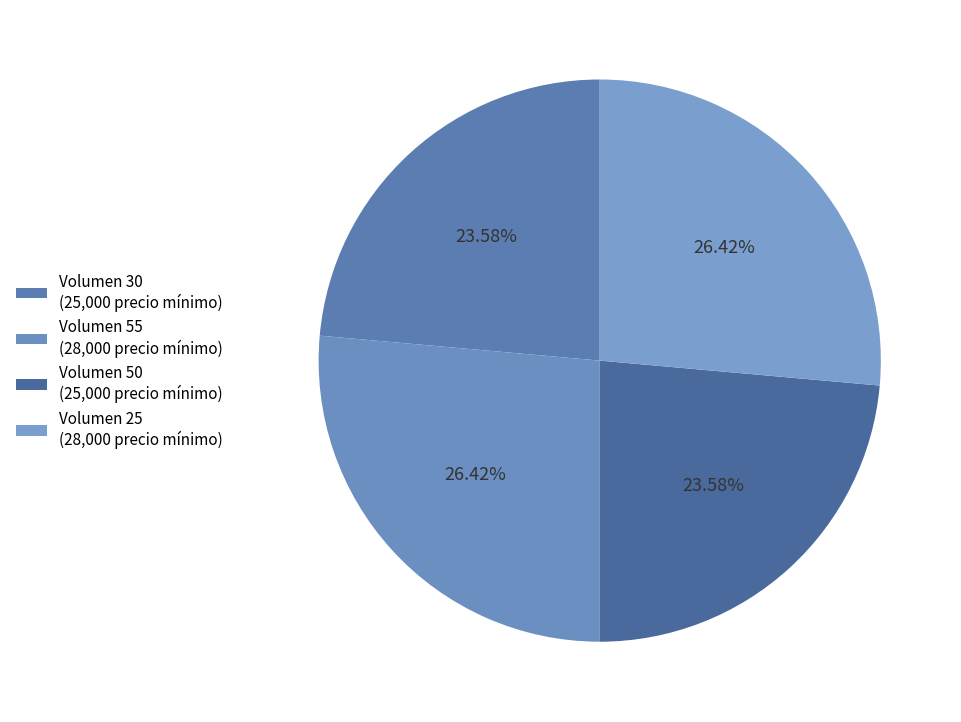

How many slices are in this pie chart?

4